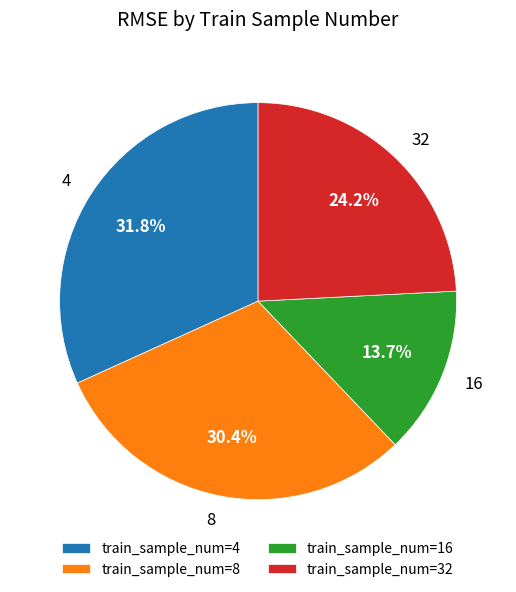

Approximately how many times larger is the value at train_sample_num=32 compared to train_sample_num=4?

0.8